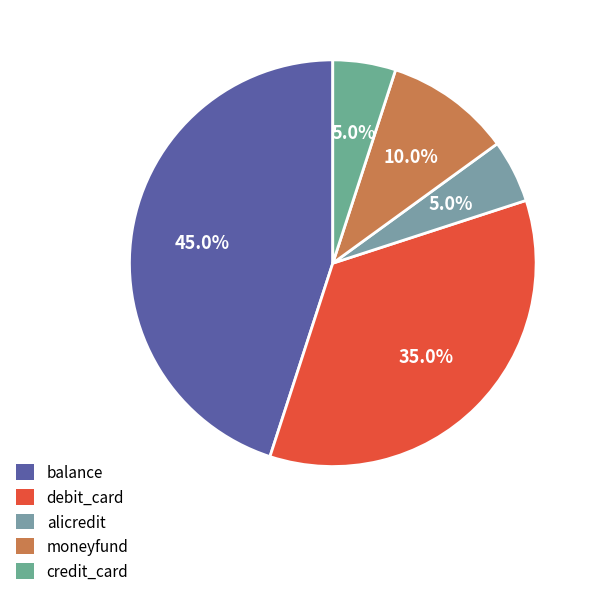

To the nearest percent, what is the average slice percentage?

20%